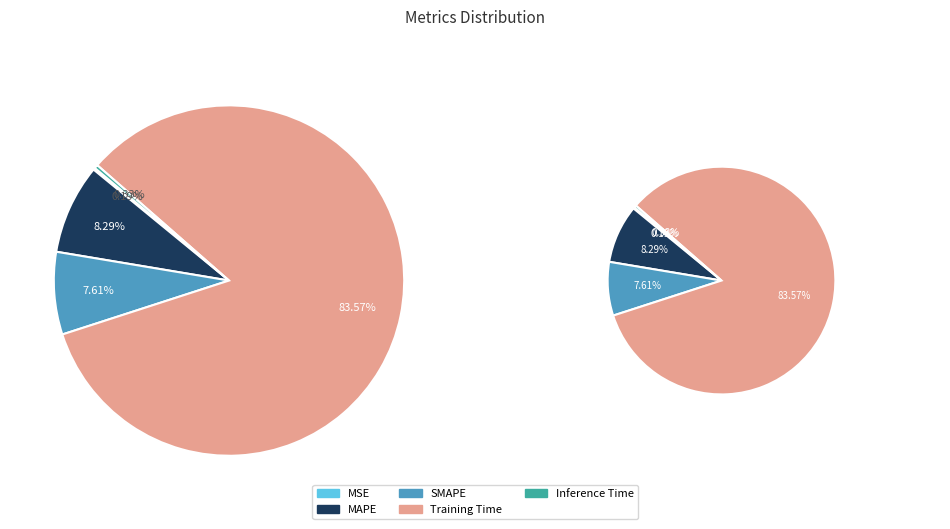

How many slices are in this pie chart?

5